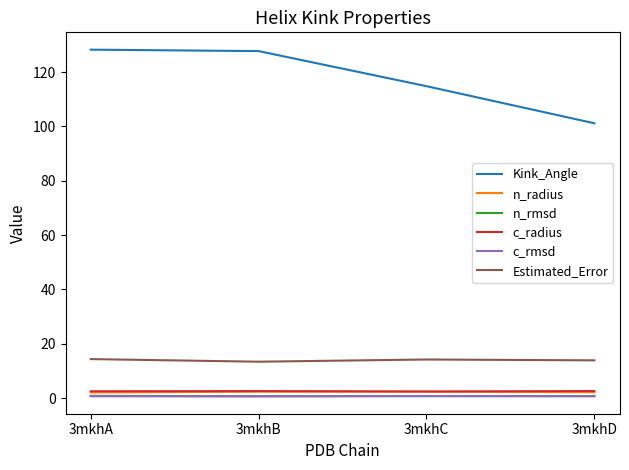

True or false: c_rmsd has a value of 0.7 at 3mkhD.

True